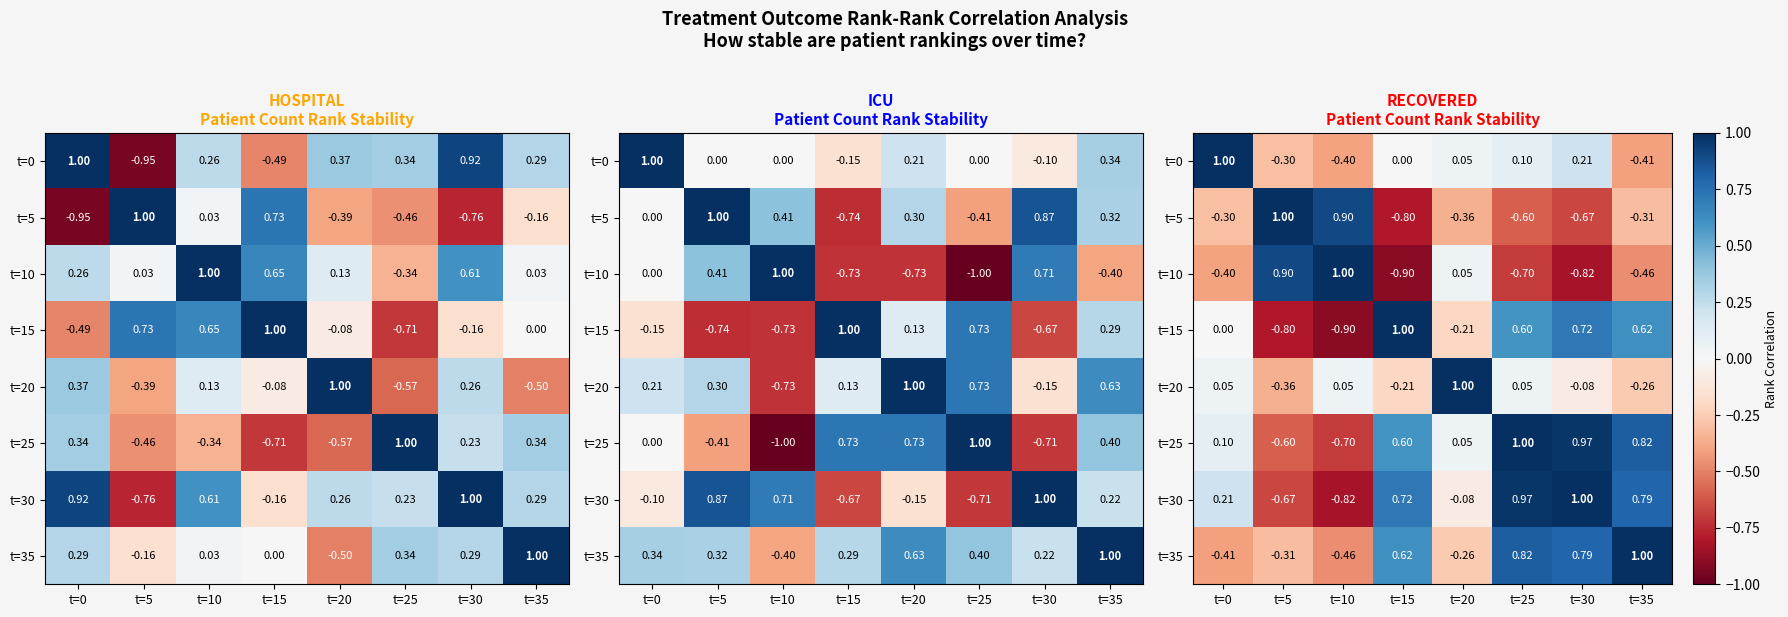

What is the spread (max minus min) of values at t=0?

1.4